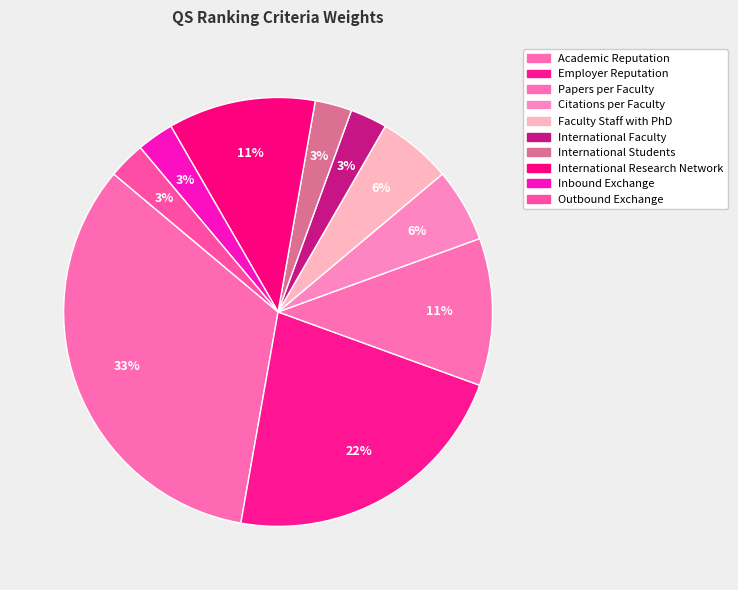

Does any single category account for the majority?

No